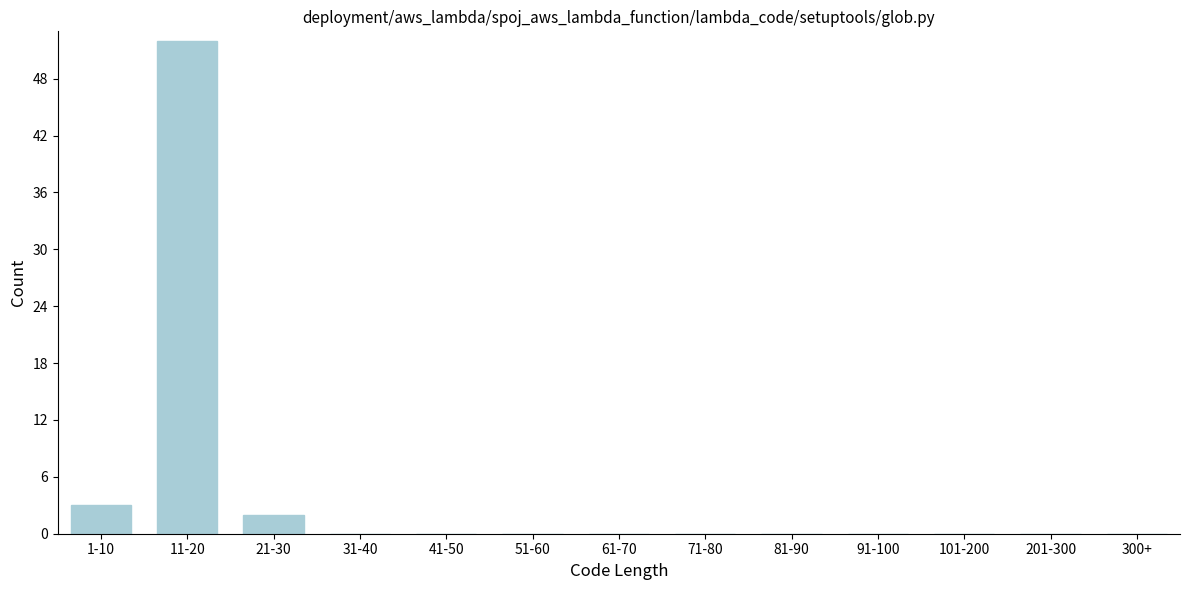

Reading right to left, extract all data points from this chart.

300+=0	201-300=0	101-200=0	91-100=0	81-90=0	71-80=0	61-70=0	51-60=0	41-50=0	31-40=0	21-30=2	11-20=52	1-10=3